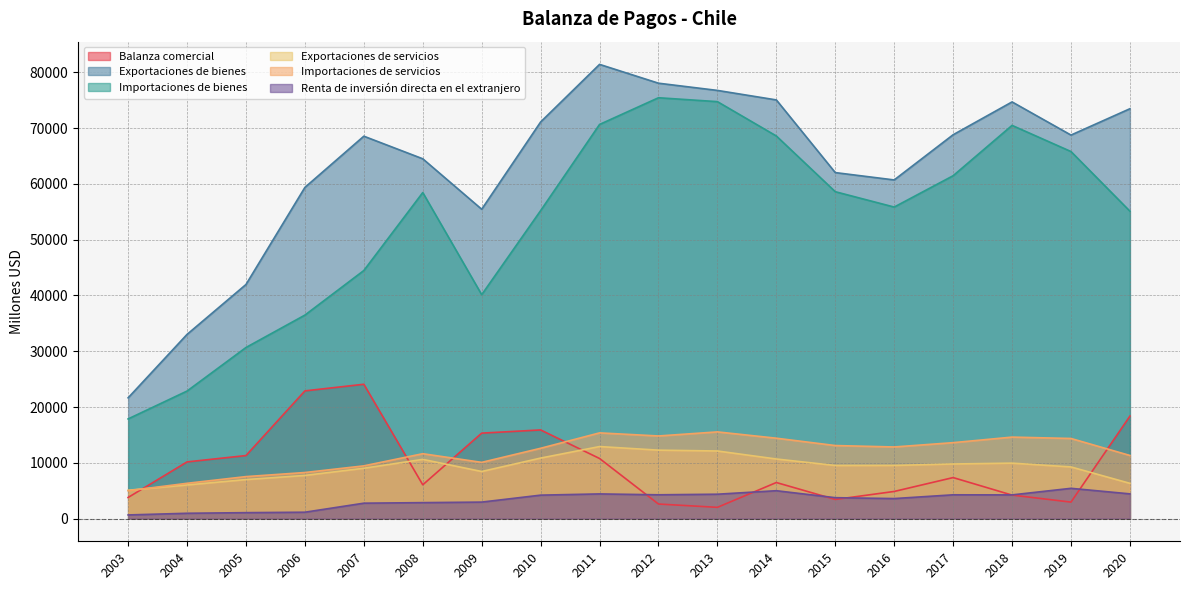

Between 2009 and 2010, which series saw the biggest shift?

Exportaciones de bienes